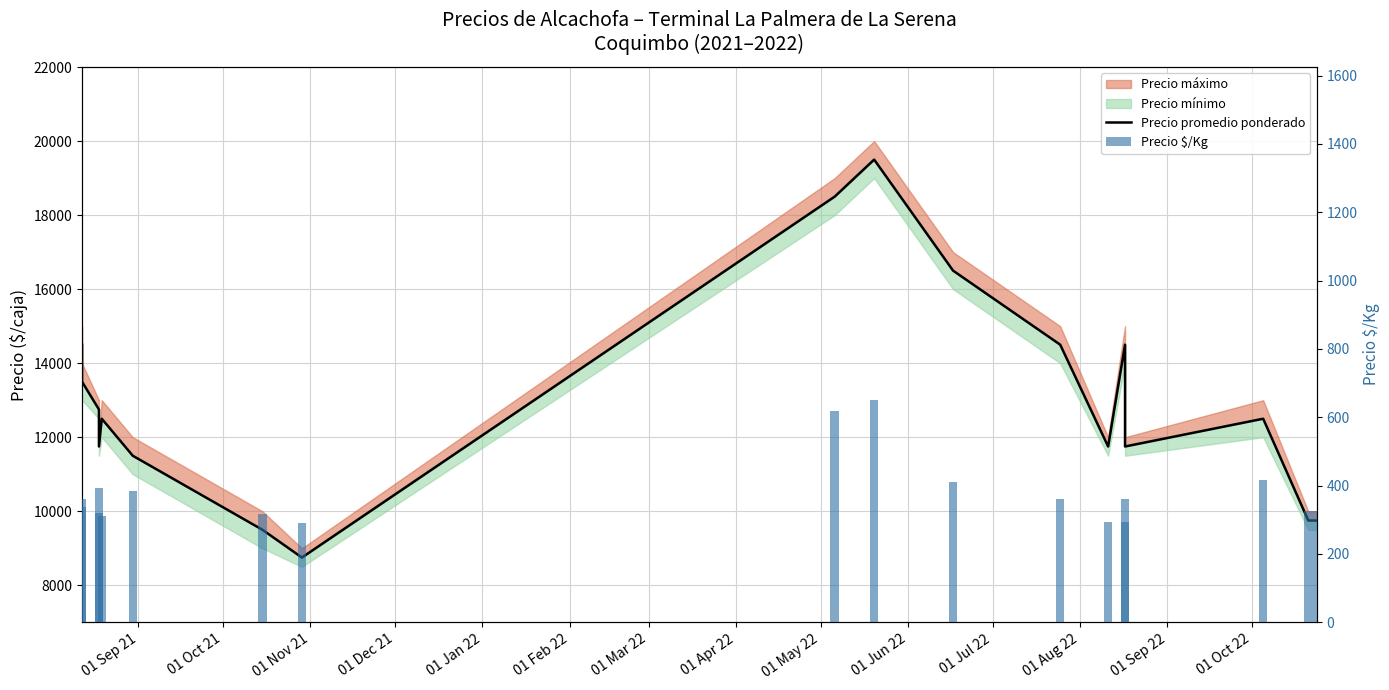

Are the bars grouped side by side (vs. stacked)?

Yes